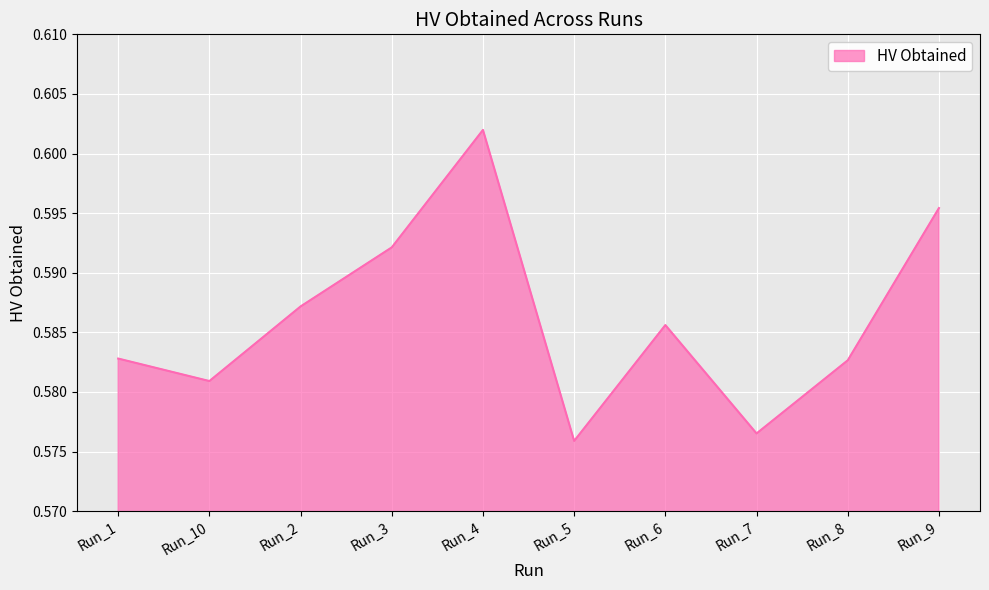

At which label is the value closest to 0?

Run_5